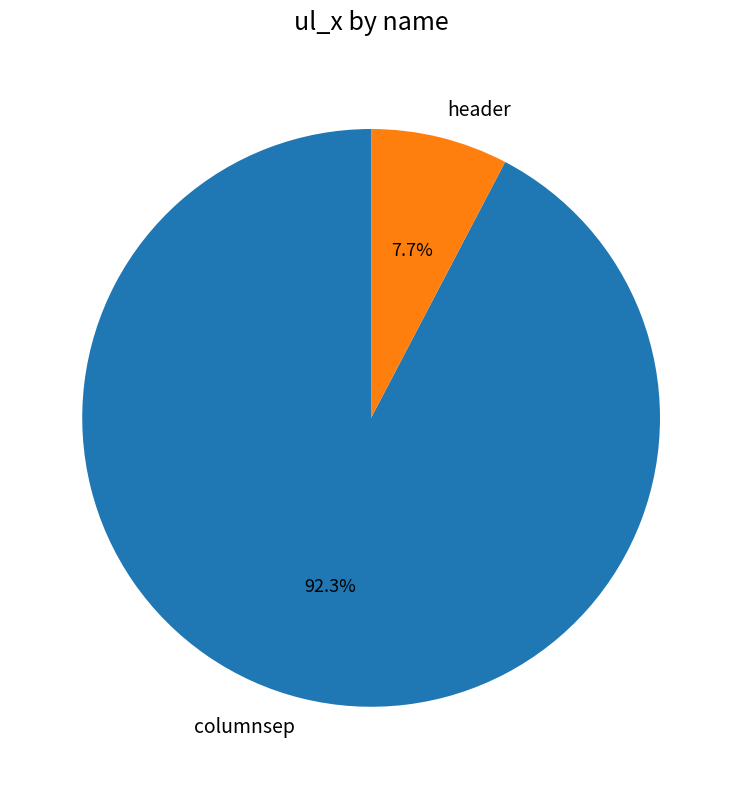

What percentage is NOT represented by header?

92.3%